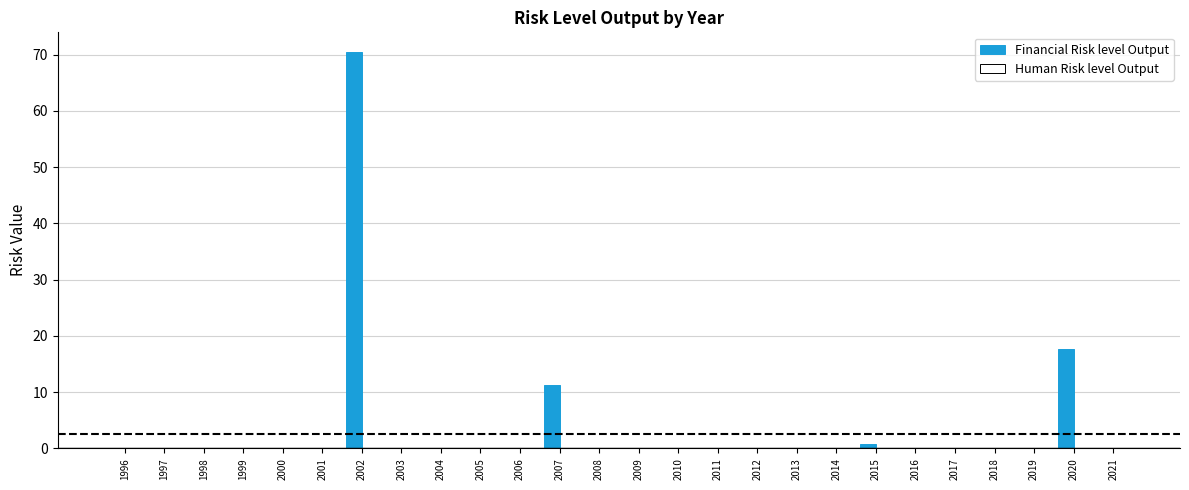

The chart shows a value of 0.0 at 2008. True or false?

True